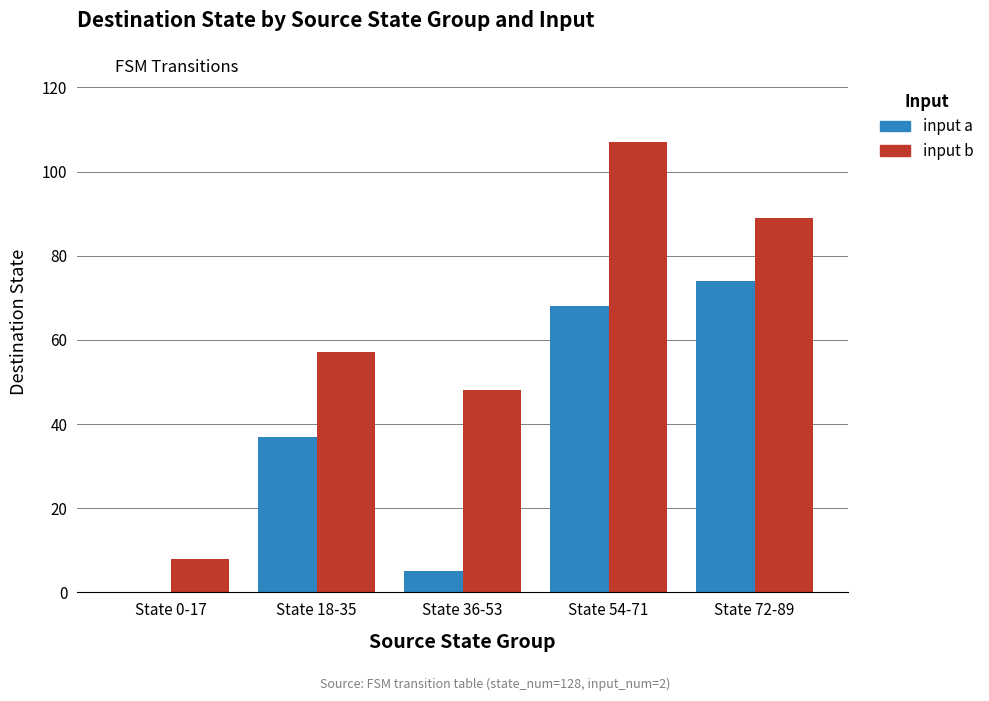

At which category is the sum across all series the highest?

State 54-71